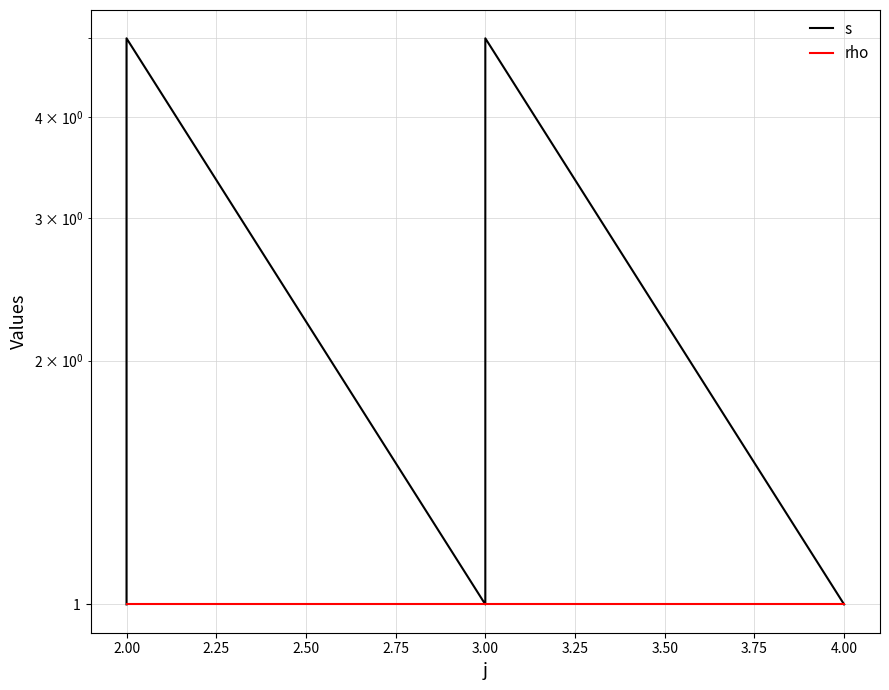

The value of rho at 2.00 is 0. True or false?

False